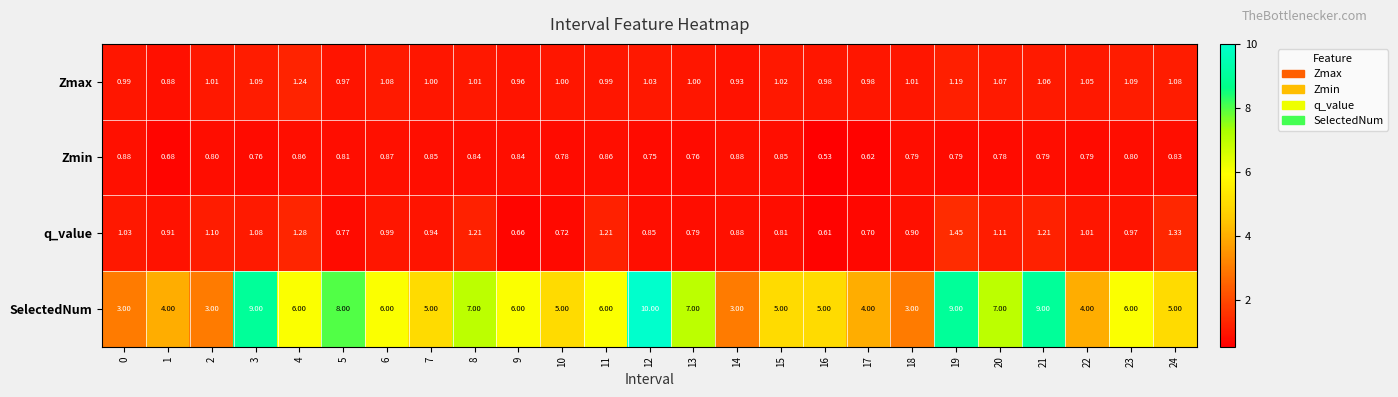

Which series has the largest range (max minus min)?

SelectedNum